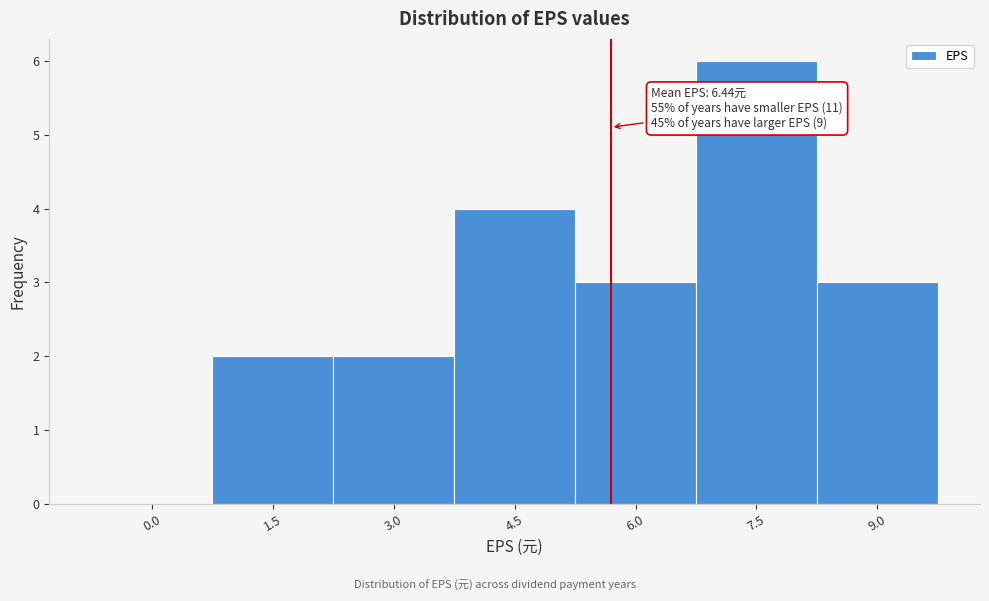

Reading left to right, what are all the values shown in this chart?

0.0=0	1.5=2	3.0=2	4.5=4	6.0=3	7.5=6	9.0=3